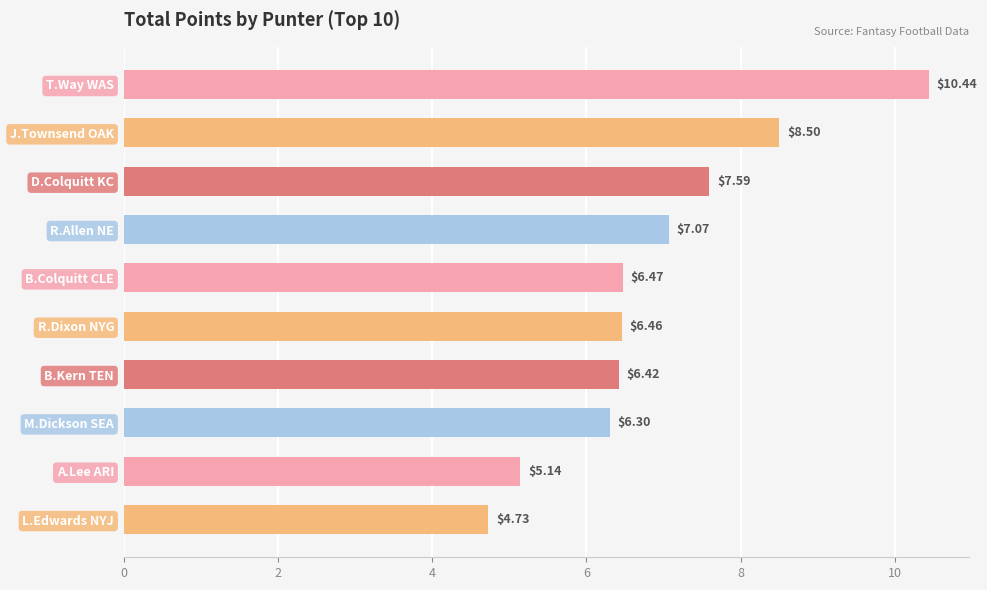

What is the ratio of the value at B.Kern TEN to the value at D.Colquitt KC?

0.8